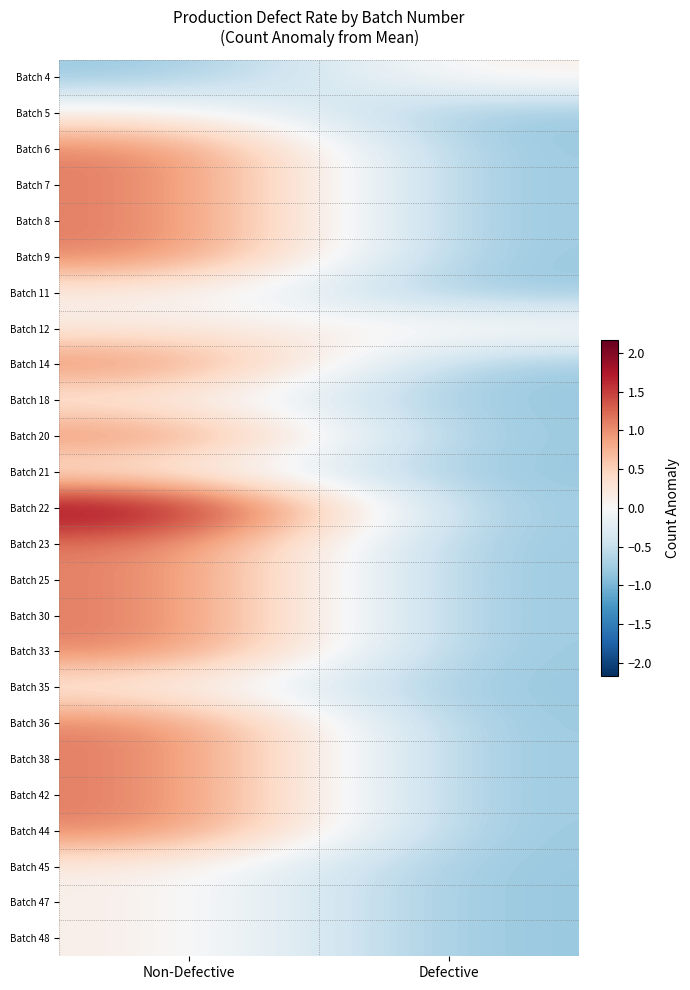

What is the total value across all series at Defective?

-19.0